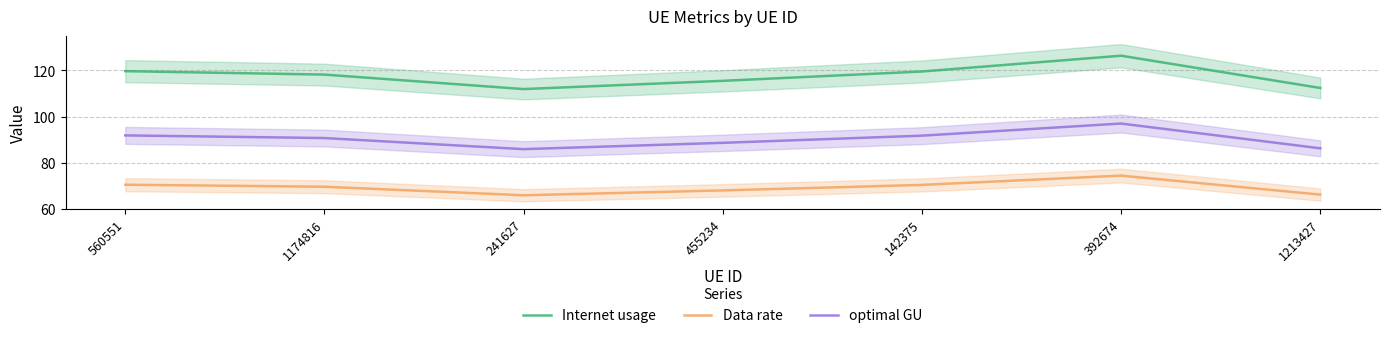

At which category does the chart reach its minimum across all series?

241627